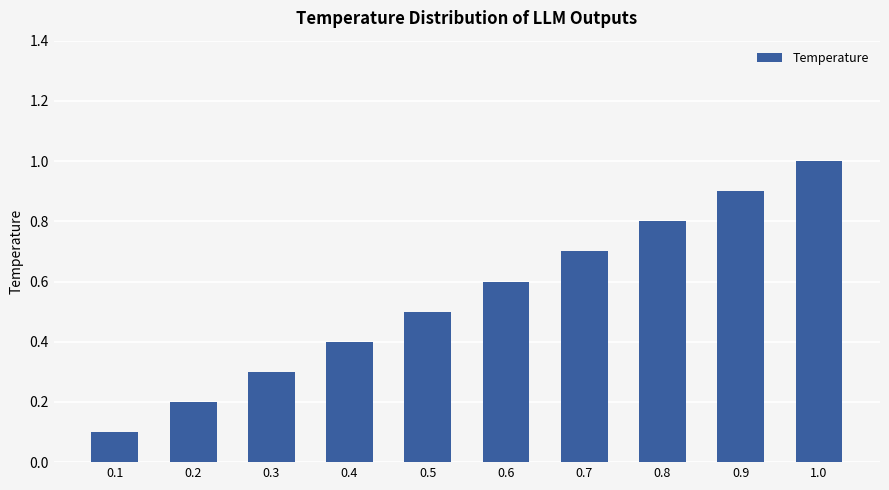

What is the smallest value displayed?

0.1